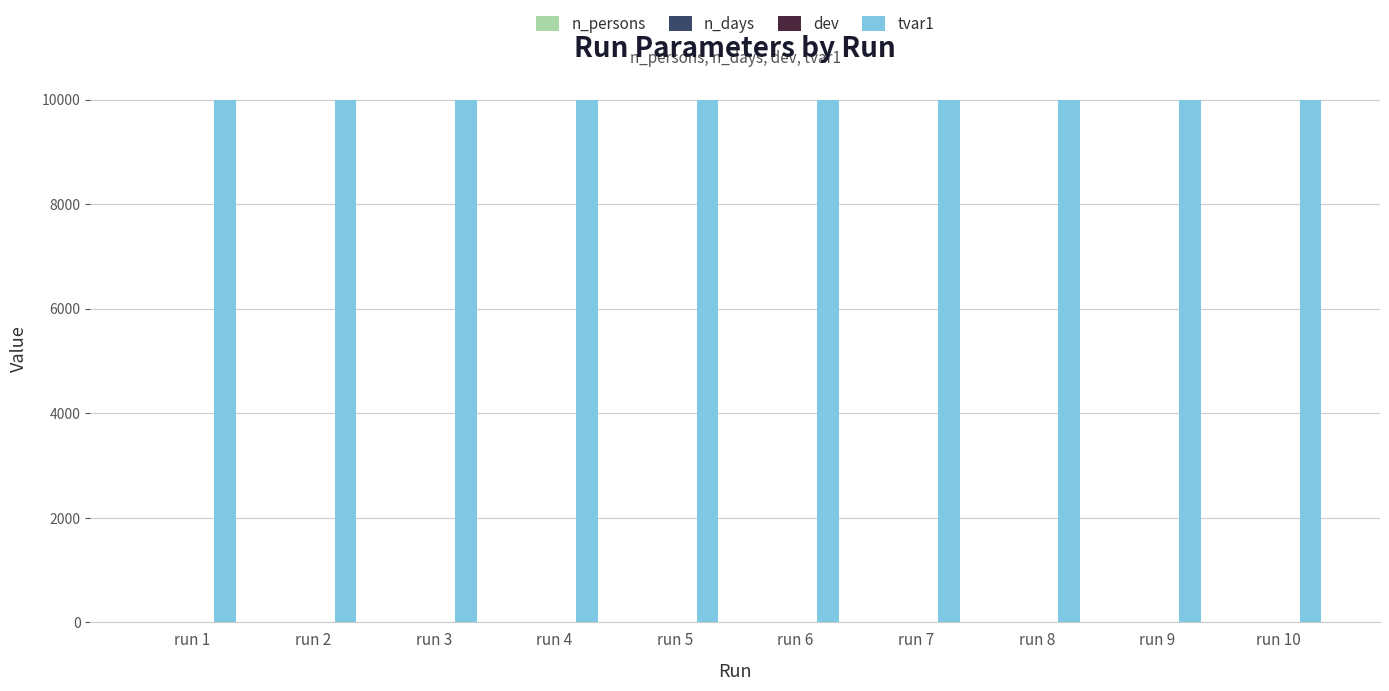

The value of tvar1 at run 3 is 9999.0. True or false?

True